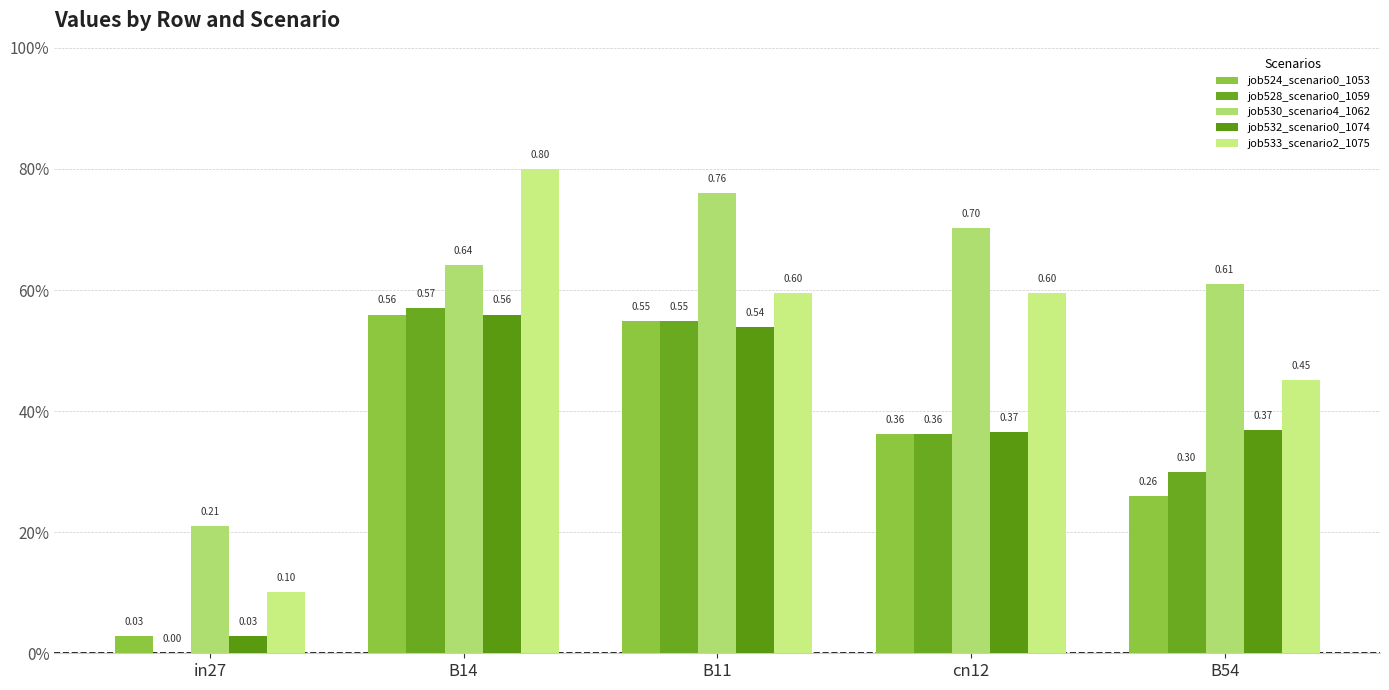

Does the chart contain stacked bars?

No